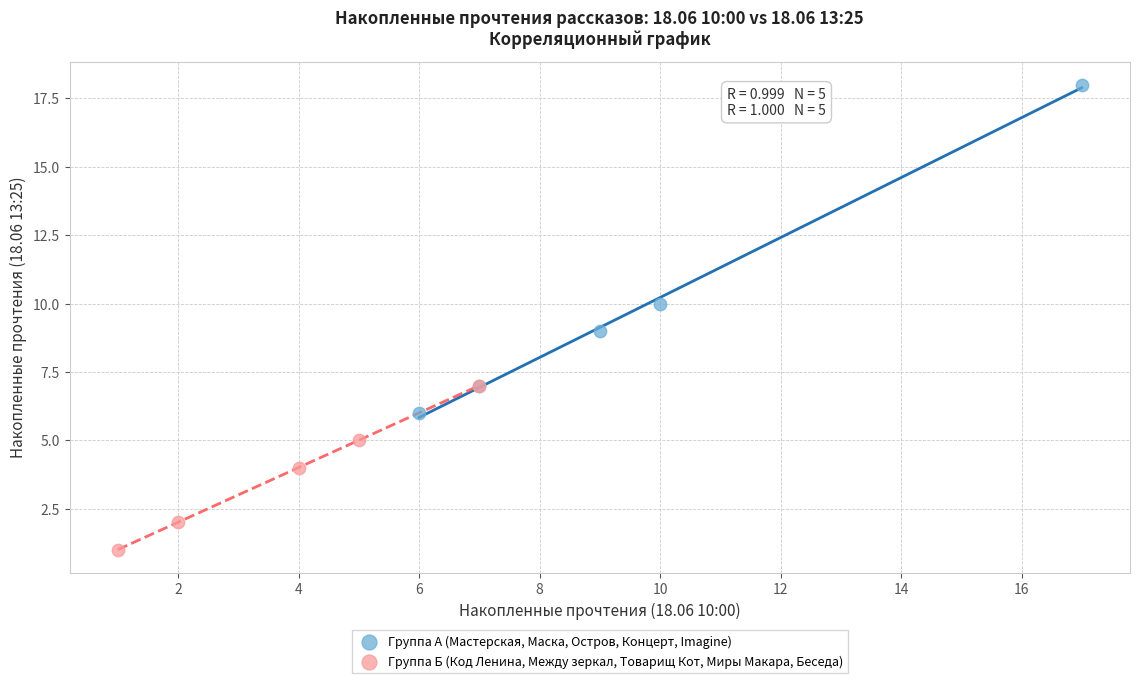

Which series contains the lowest Y value?

Группа Б (Код Ленина, Между зеркал, Товарищ Кот, Миры Макара, Беседа)